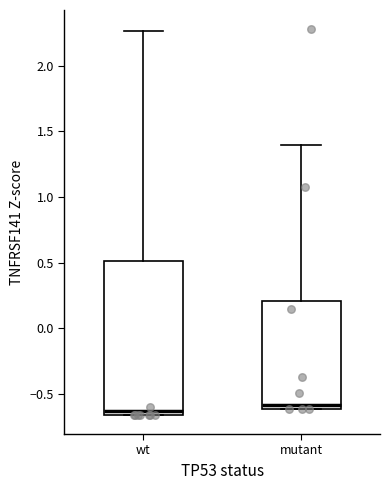

Where is the lower edge of the box for mutant on the y-axis? The values are not printed on the chart, so give them approximately, as read against the axis.

-0.60